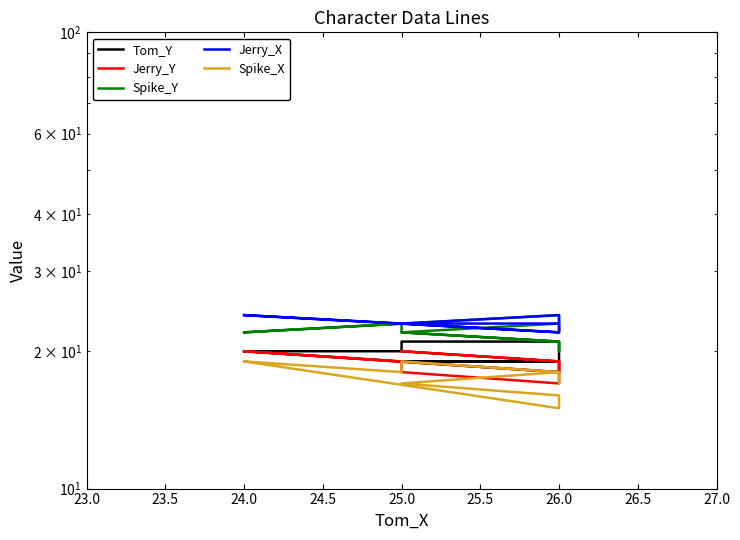

What is the sum of the Jerry_X values at 9 and 23.0?

48